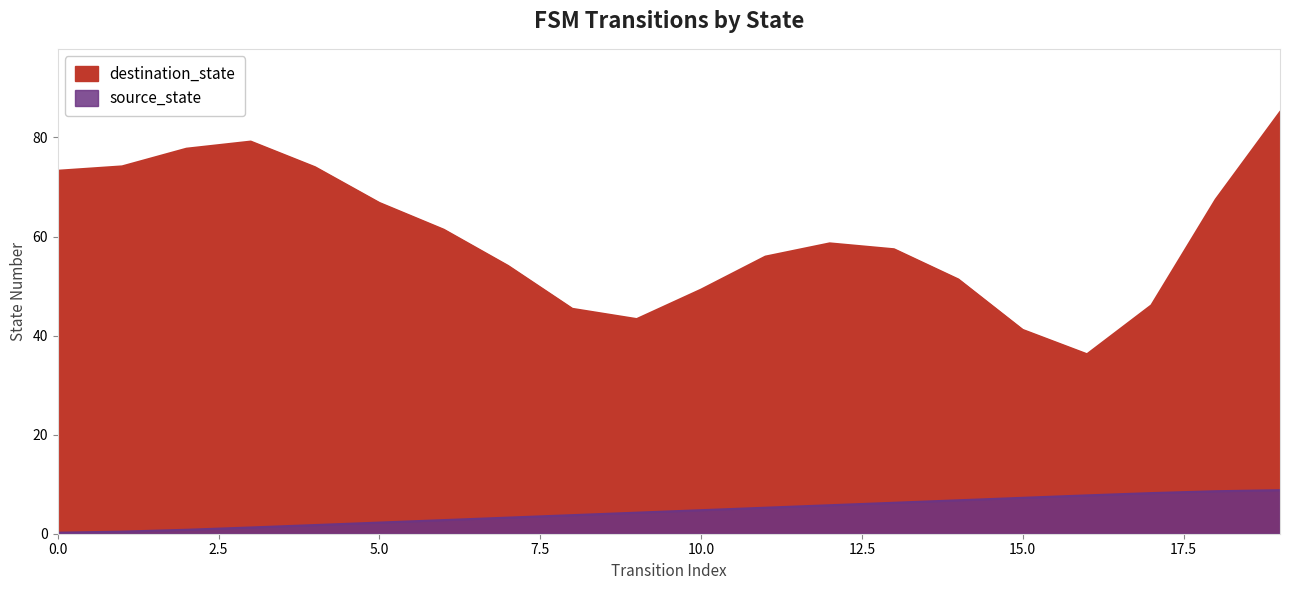

What is the change in value from 6 to 15?

+4.5